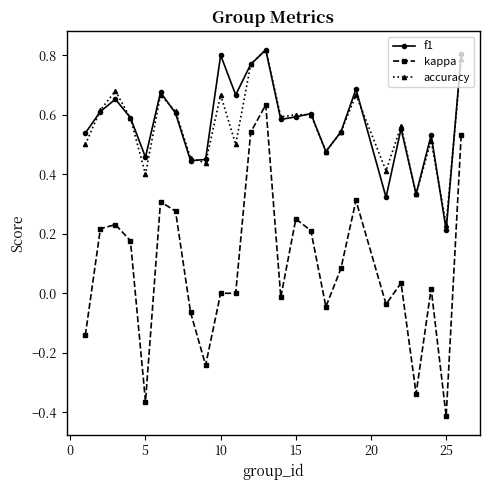

True or false: accuracy and kappa cross at least once.

False